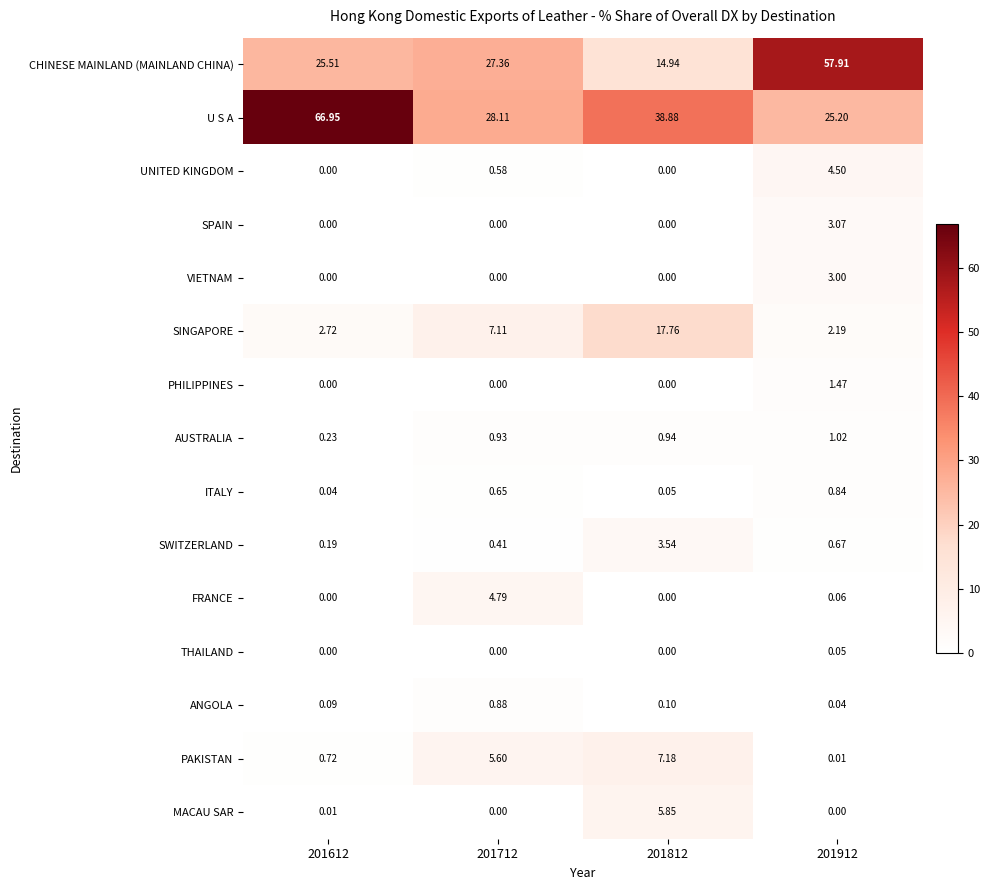

Which series has the largest range (max minus min)?

CHINESE MAINLAND (MAINLAND CHINA)